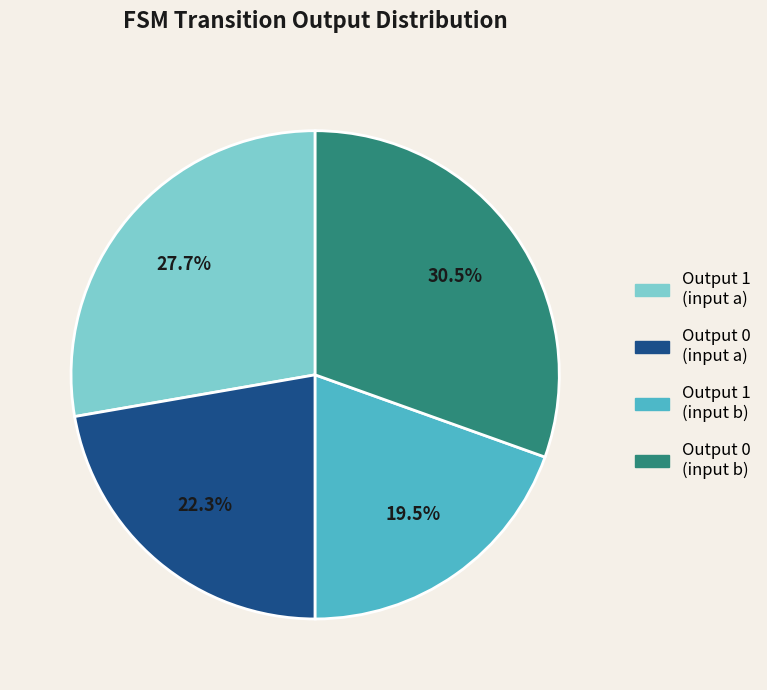

Does any single category account for the majority?

No